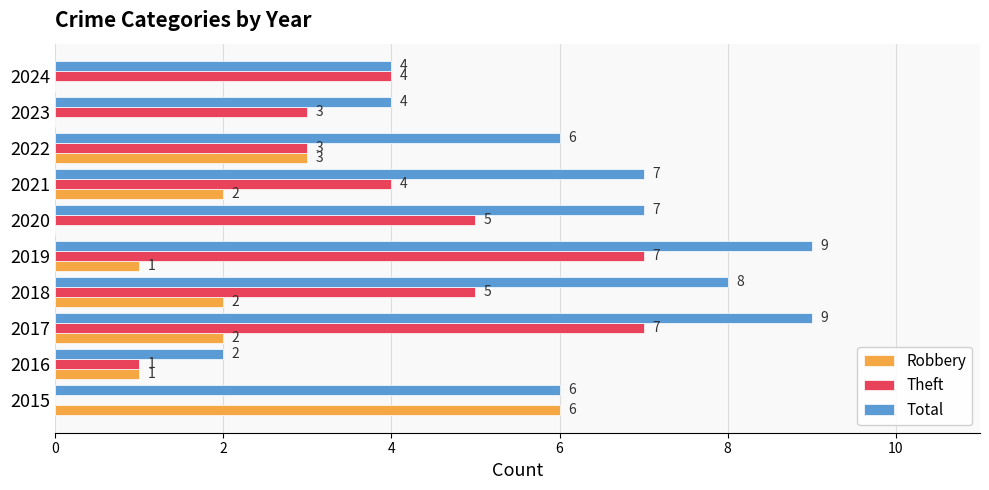

What is the maximum value shown in the chart?

9